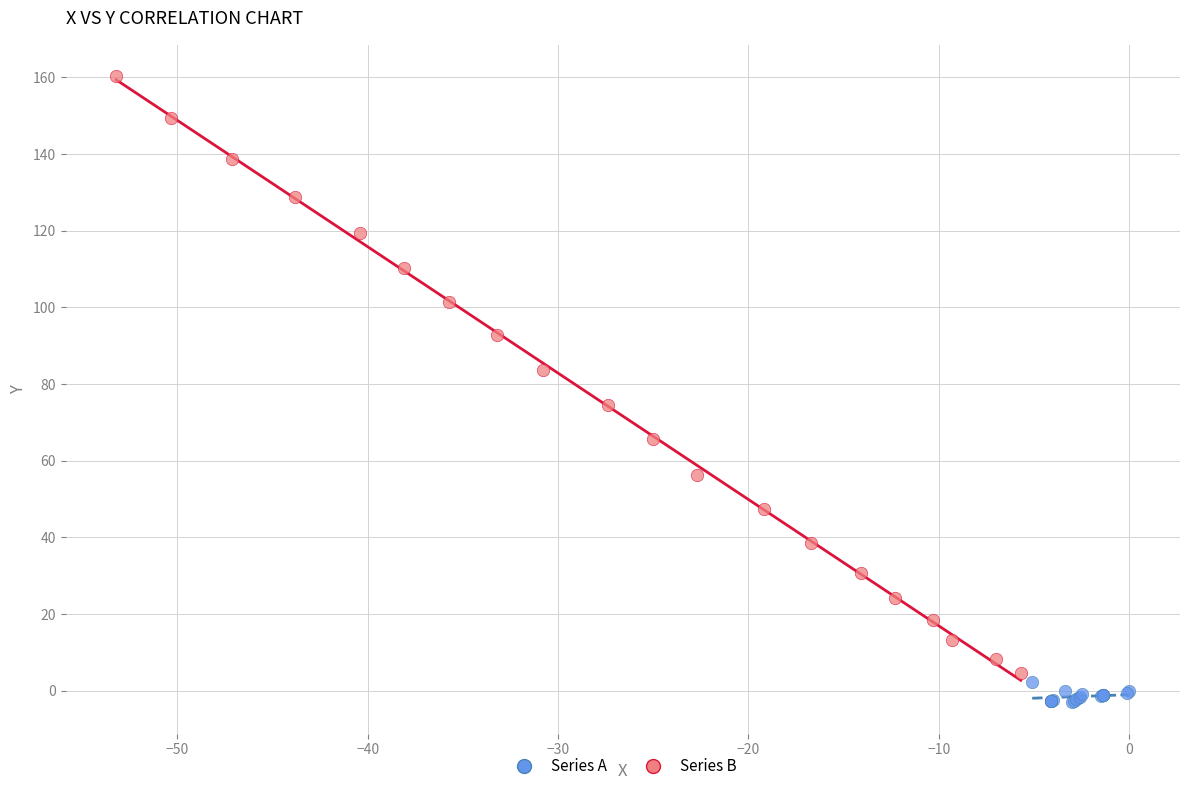

Which series has the widest spread of Y values?

Series B